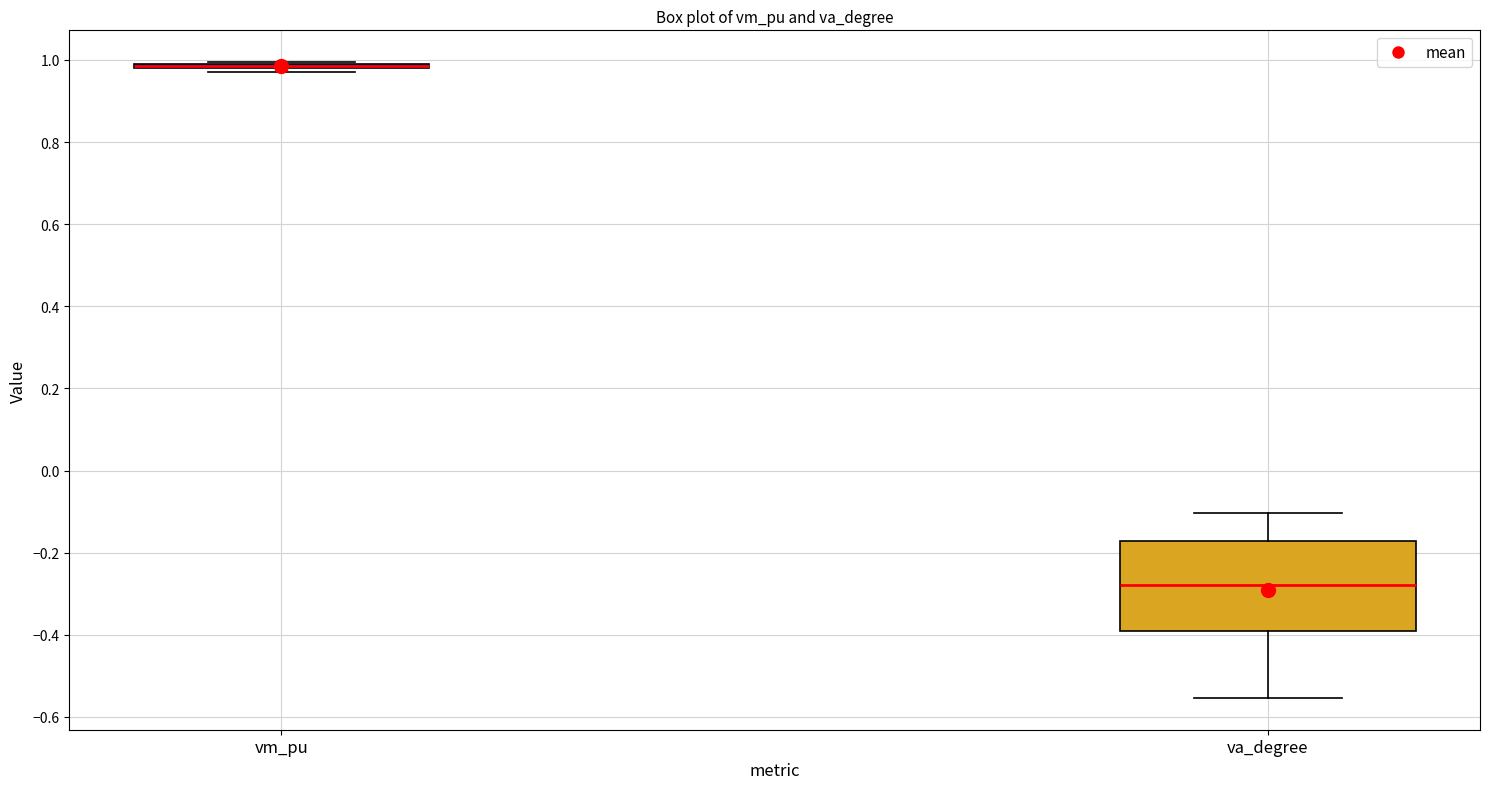

Where is the upper edge of the box for vm_pu on the y-axis? The values are not printed on the chart, so give them approximately, as read against the axis.

1.00